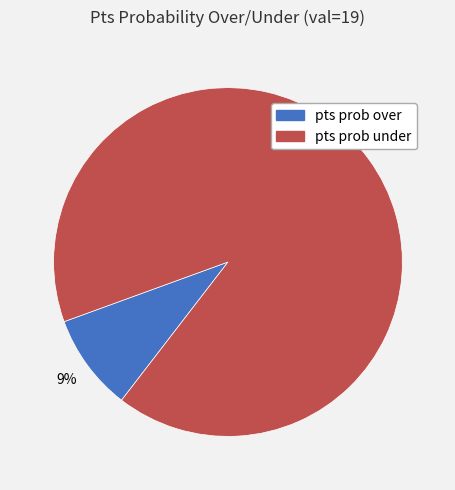

How many segments does this pie chart have?

2